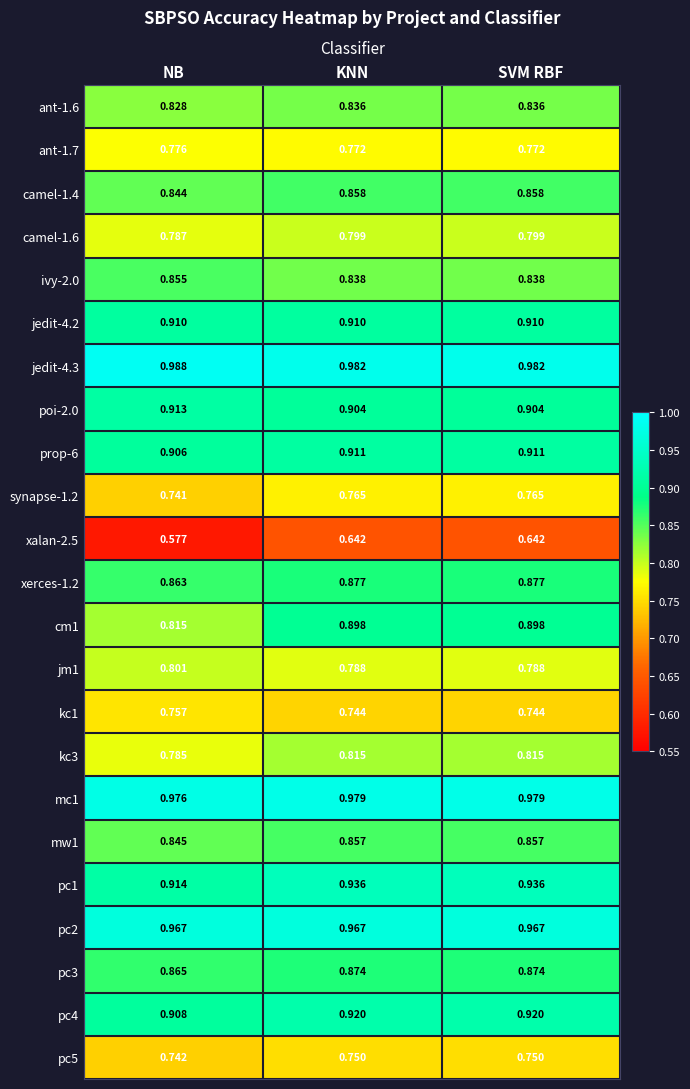

Is the value of jm1 at KNN greater than the value of mw1 at KNN?

No